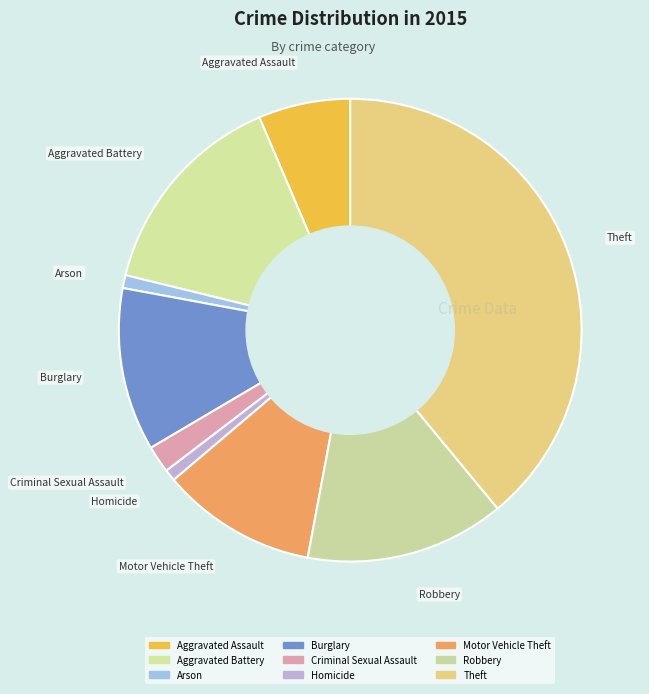

Count the number of slices in the pie.

9